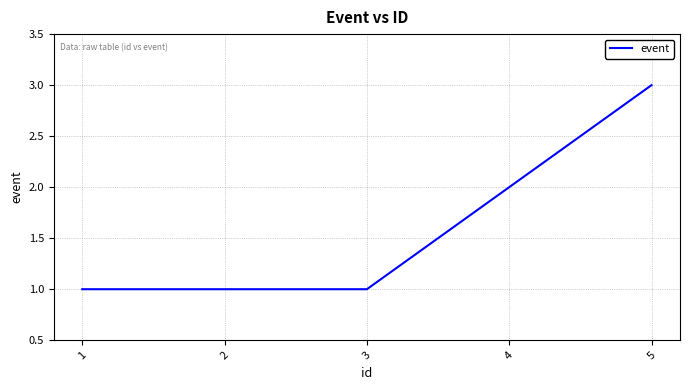

Reading left to right, extract all data points from this chart.

1=1	2=1	3=1	4=2	5=3